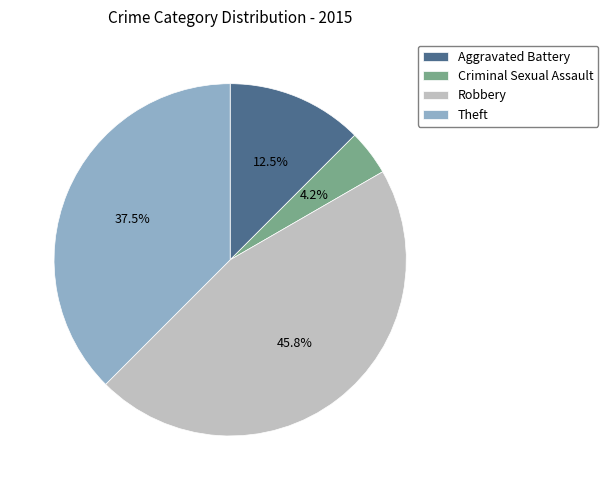

To the nearest percent, what is the difference between the largest and smallest slice percentages?

42%